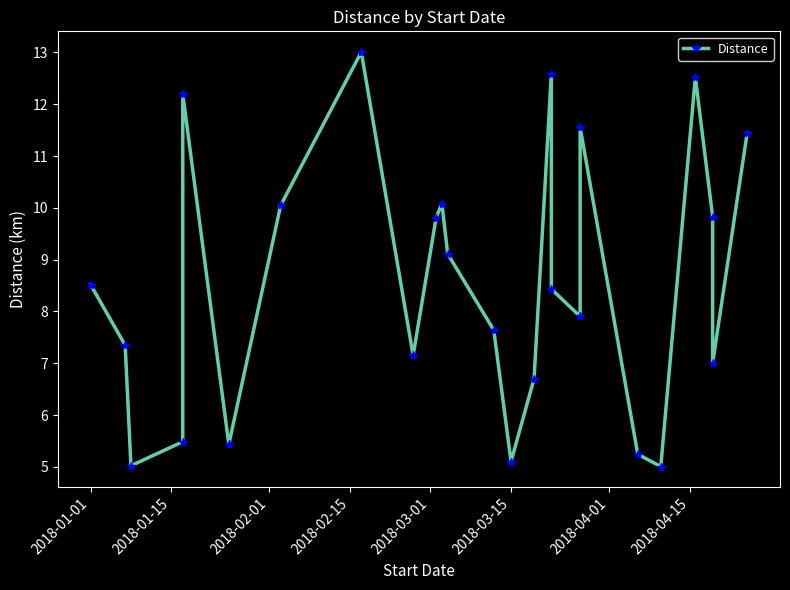

Count the number of data series in this chart.

1